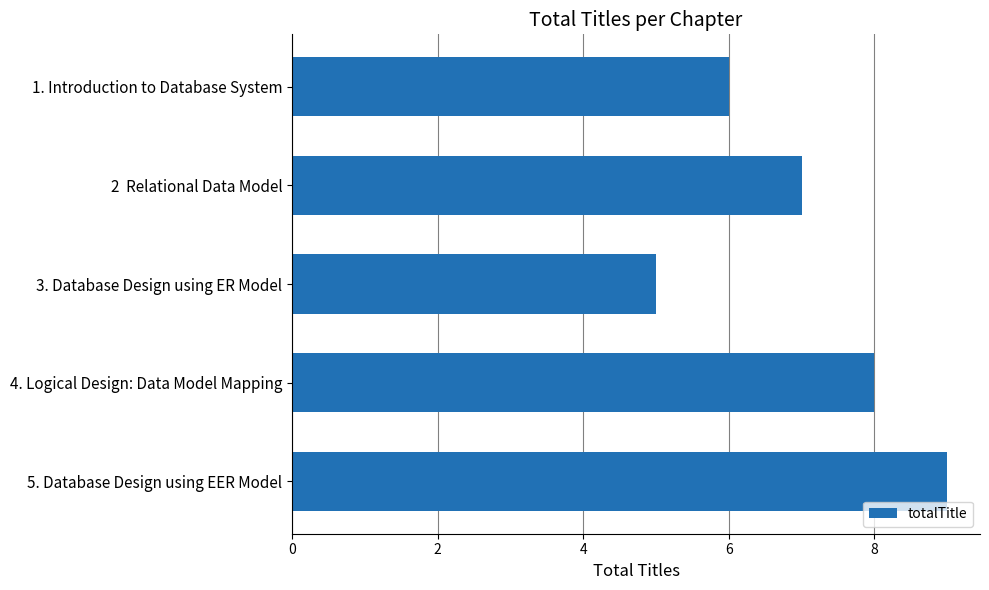

What is the maximum value shown in the chart?

9